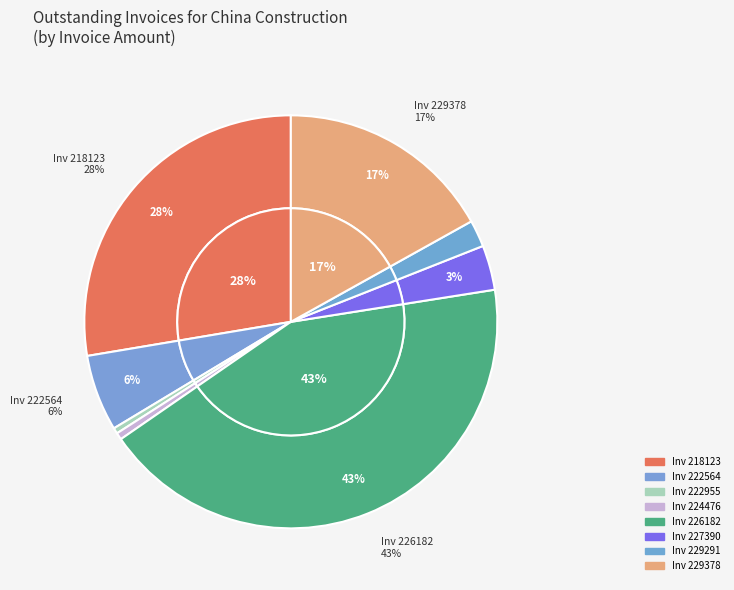

What portion of the pie excludes 224476?

99.5%